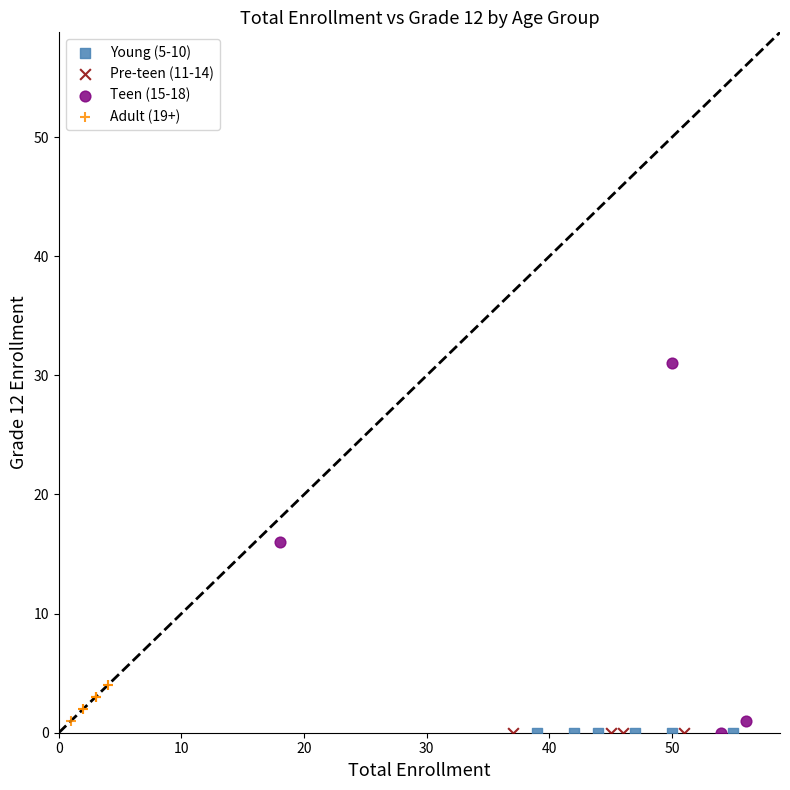

What are all the series names shown in the legend?

Young (5-10), Pre-teen (11-14), Teen (15-18), Adult (19+)